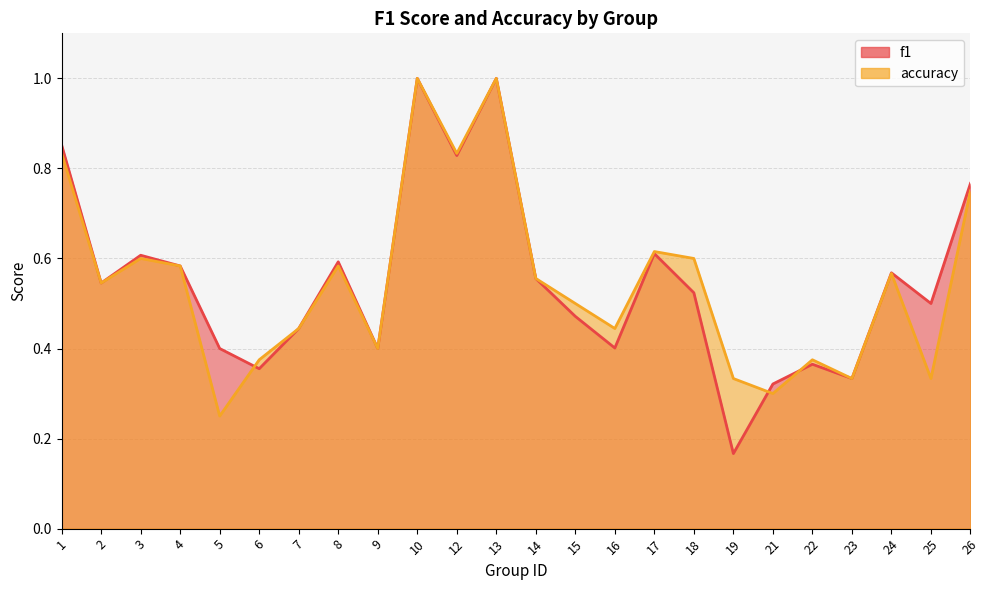

What is the value of the f1 point at the 20th from the left?

0.4